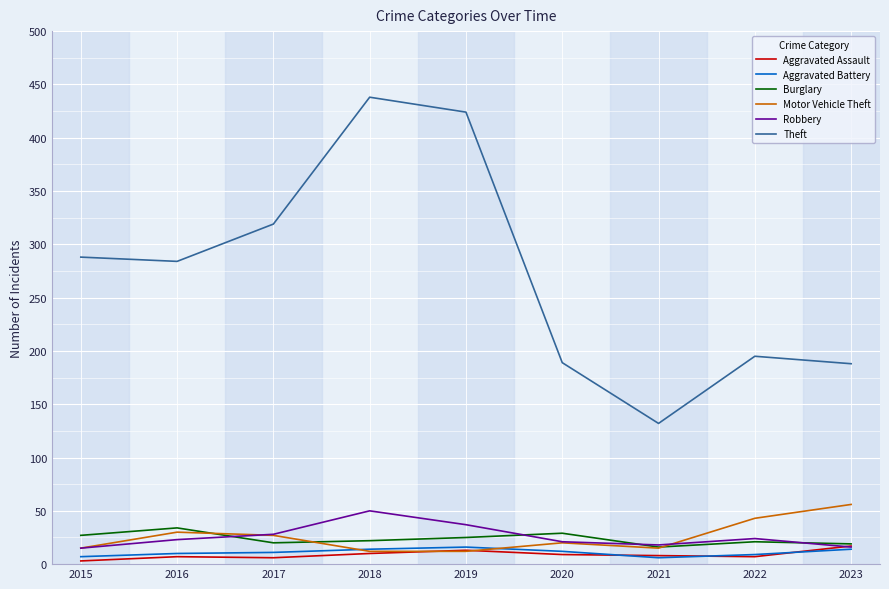

Is the value of Theft at 2016 greater than the value of Aggravated Battery at 2021?

Yes